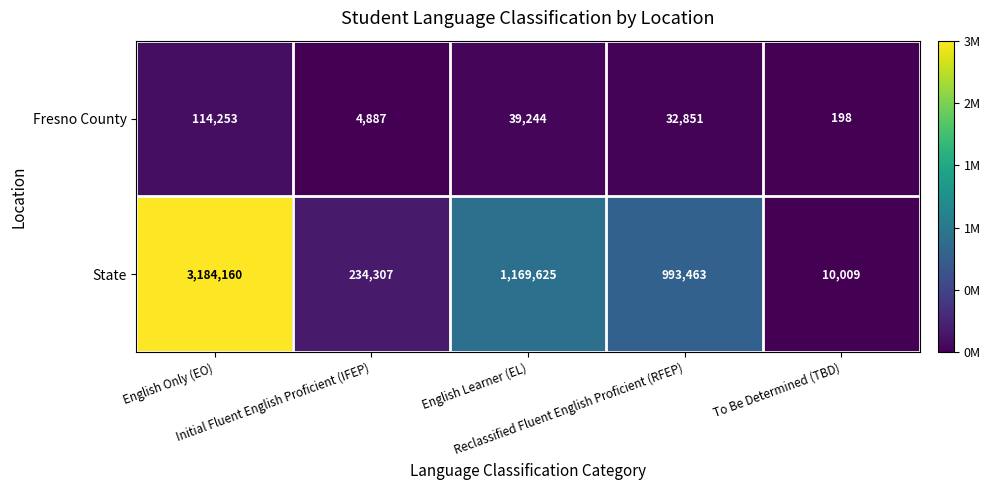

At English Only (EO), list the series in order from smallest to largest.

Fresno County, State